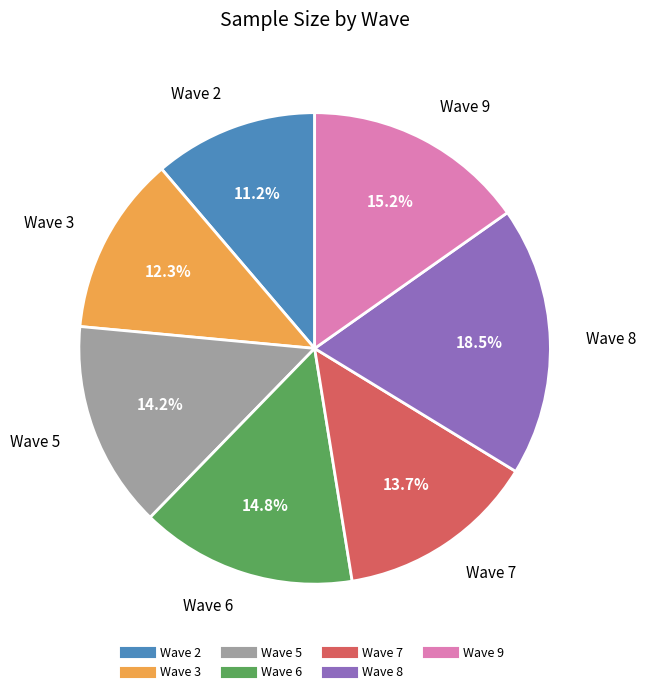

Count the number of slices in the pie.

7